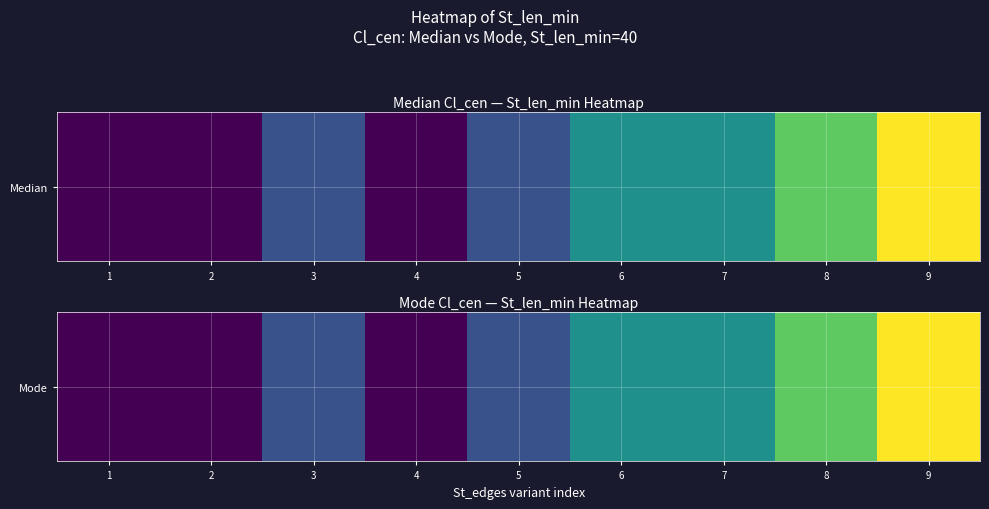

How many data points does each series have?

9